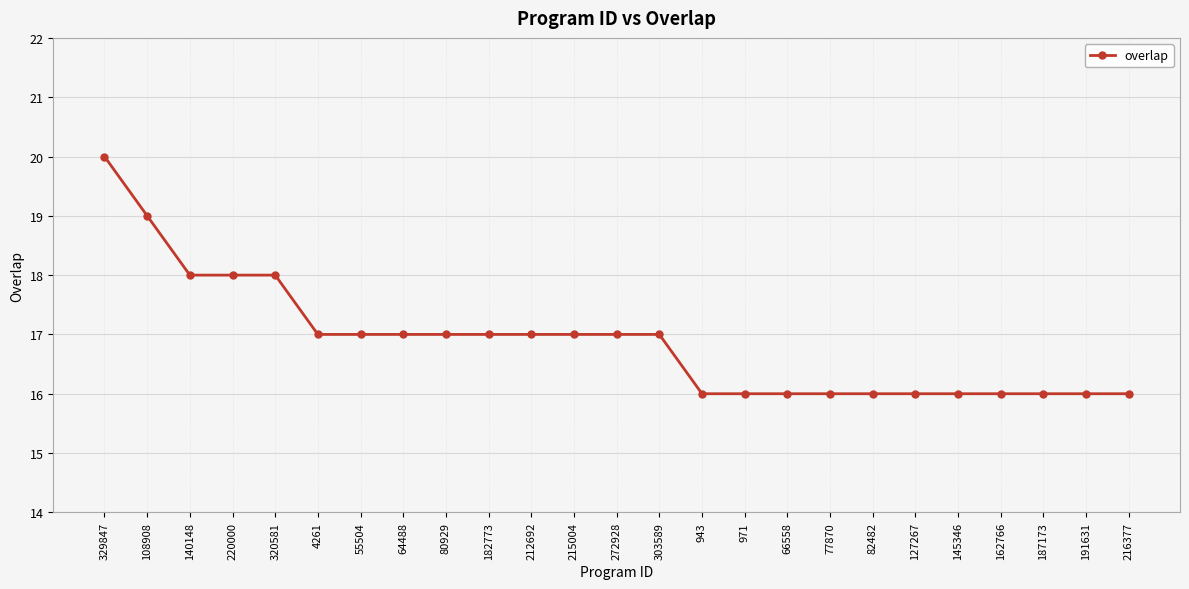

What is the sum of the values at 140148 and 64488?

35